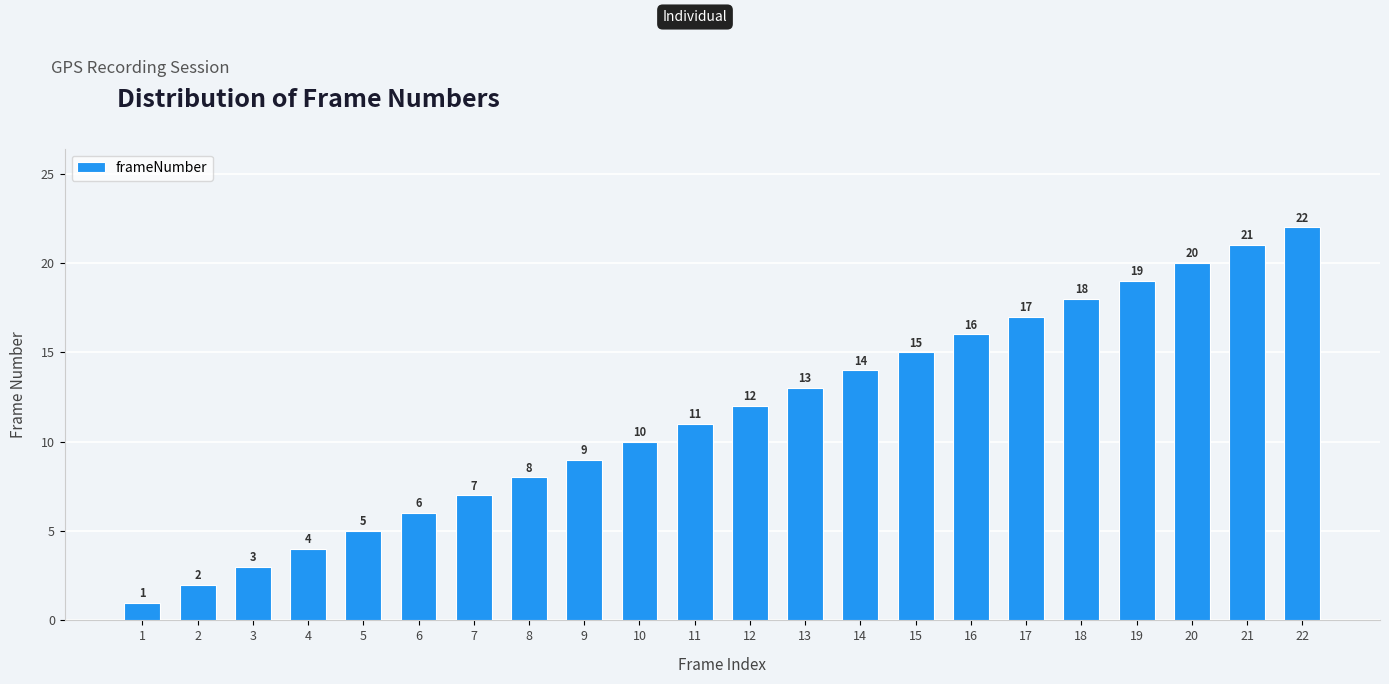

What is the change in value from 4 to 14?

+10